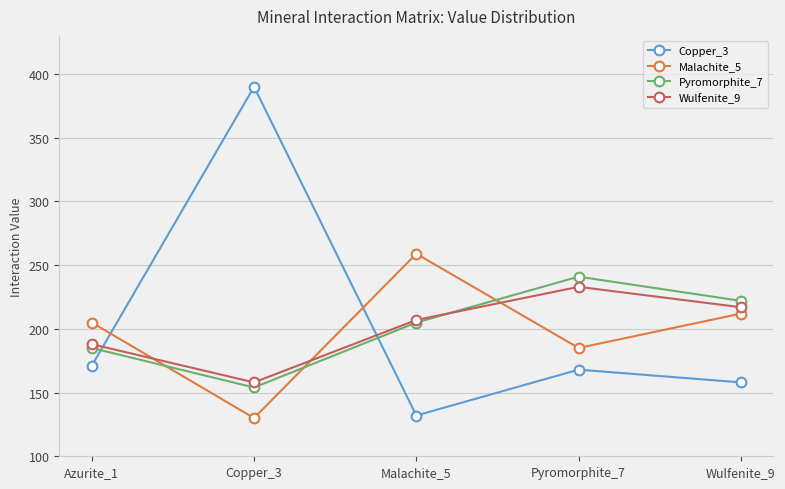

What is the label of the 3rd point from the left?

Malachite_5